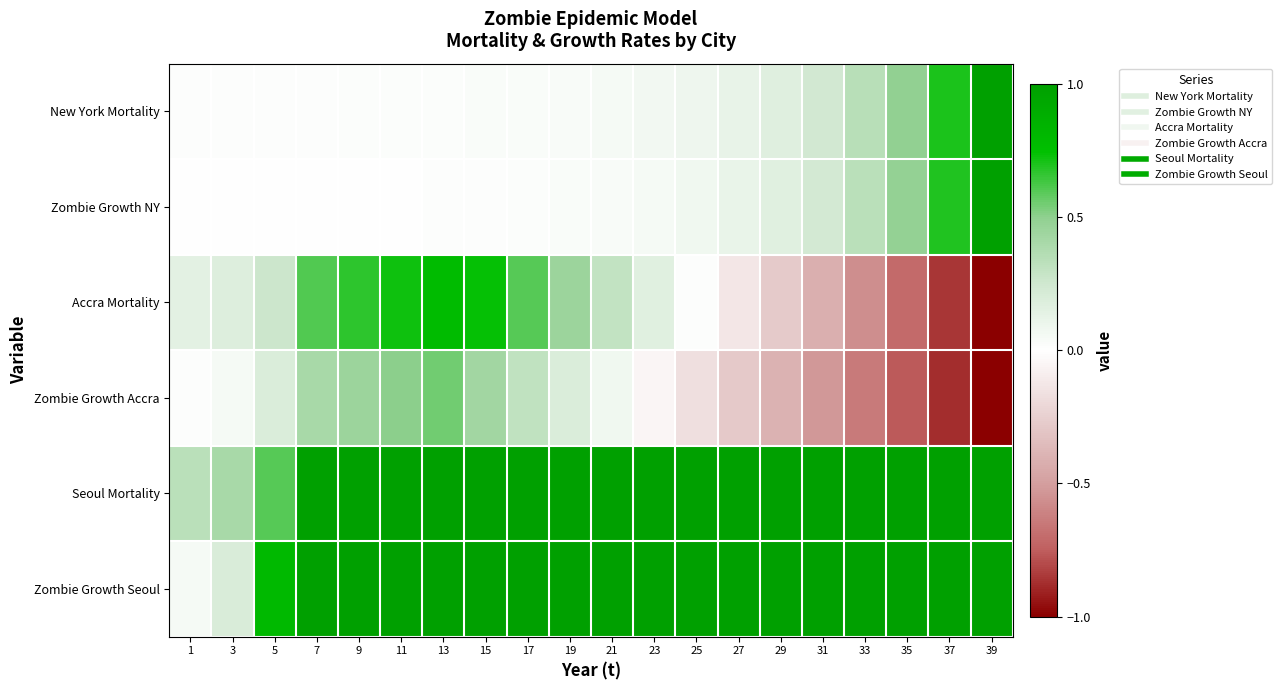

Which series has the largest range (max minus min)?

Accra Mortality